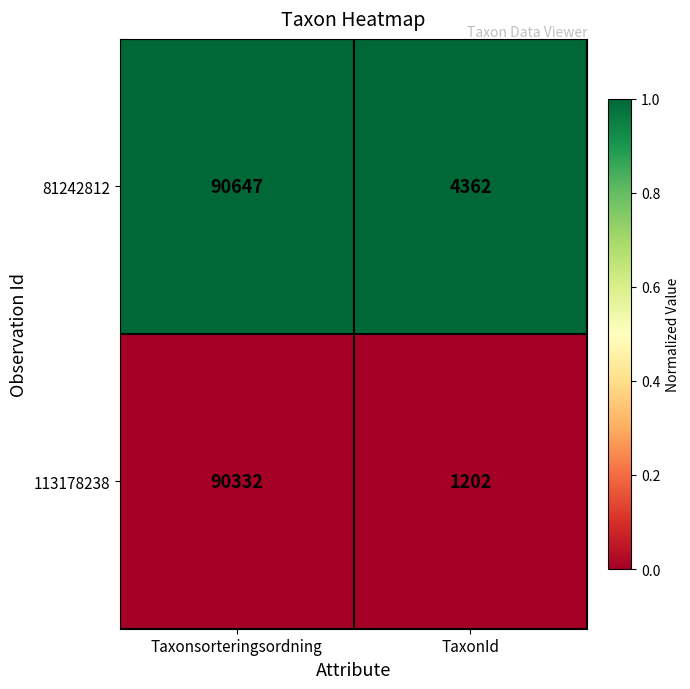

Which series has the largest range (max minus min)?

113178238